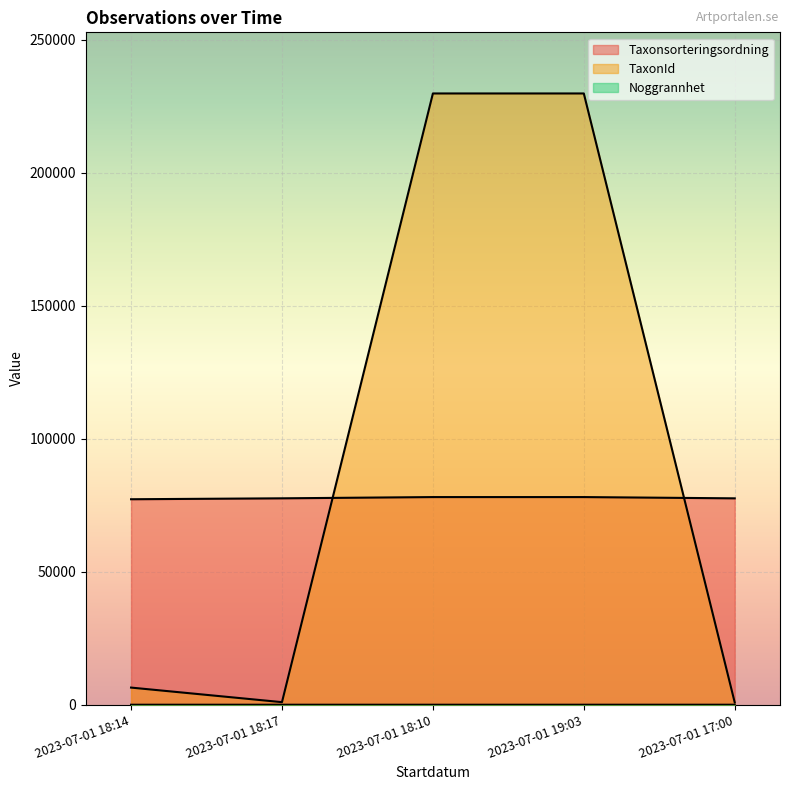

Is the value of Noggrannhet at 2023-07-01 17:00 greater than the value of TaxonId at 2023-07-01 19:03?

No